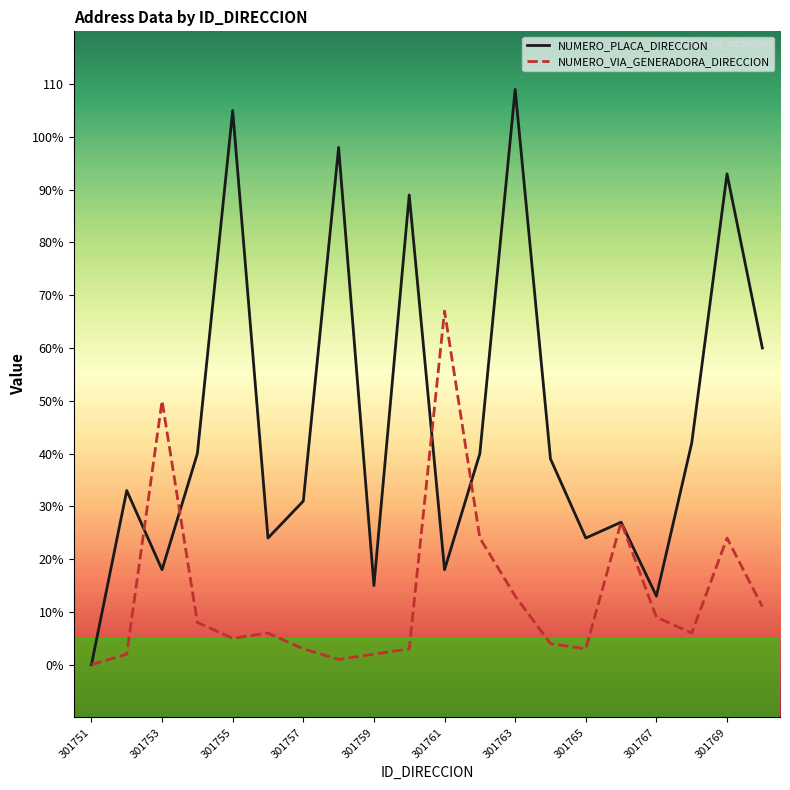

True or false: NUMERO_PLACA_DIRECCION has more than 0 points higher than both neighbors.

True